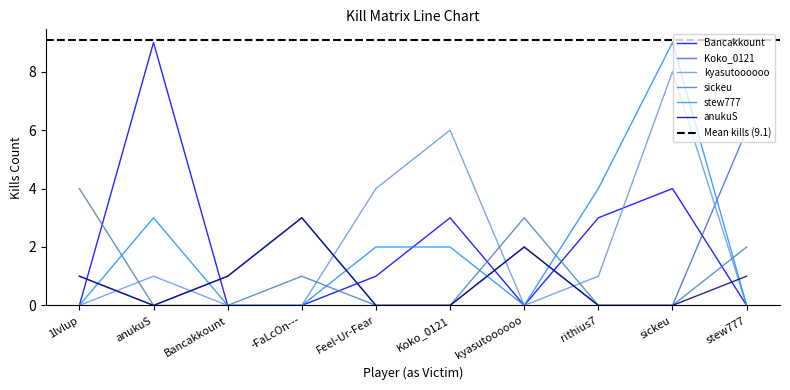

Which has a higher value, Feel-Ur-Fear or sickeu?

sickeu